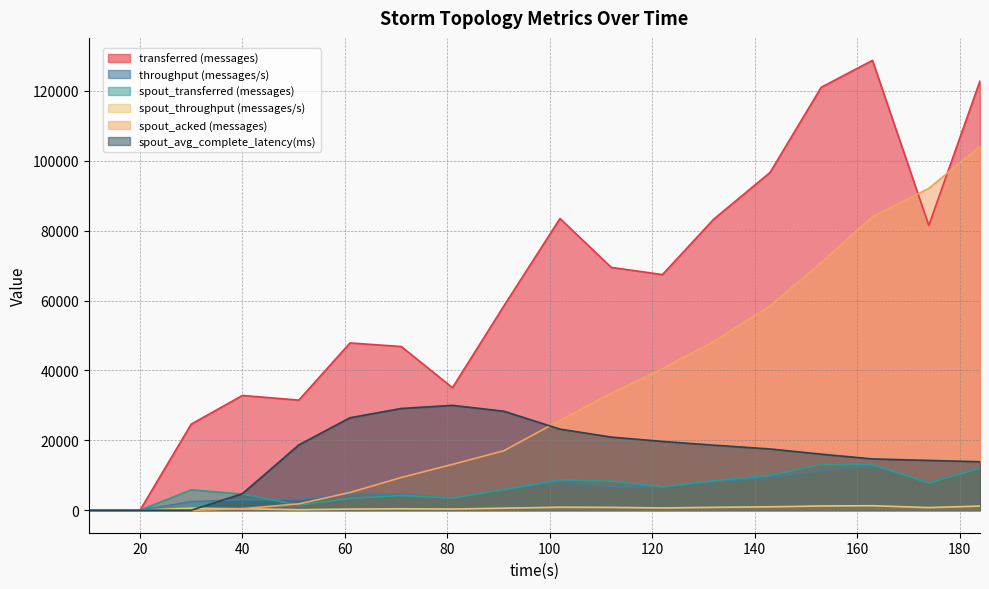

What is the difference between the second highest and second lowest values in the transferred (messages) series?

122820.0